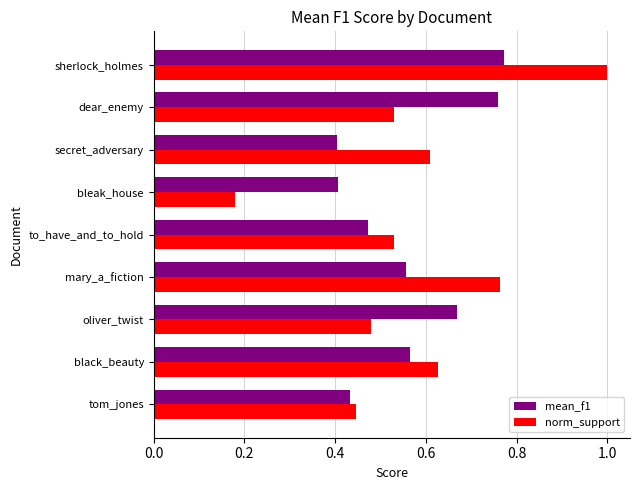

Rank the series at to_have_and_to_hold from highest to lowest value.

norm_support, mean_f1